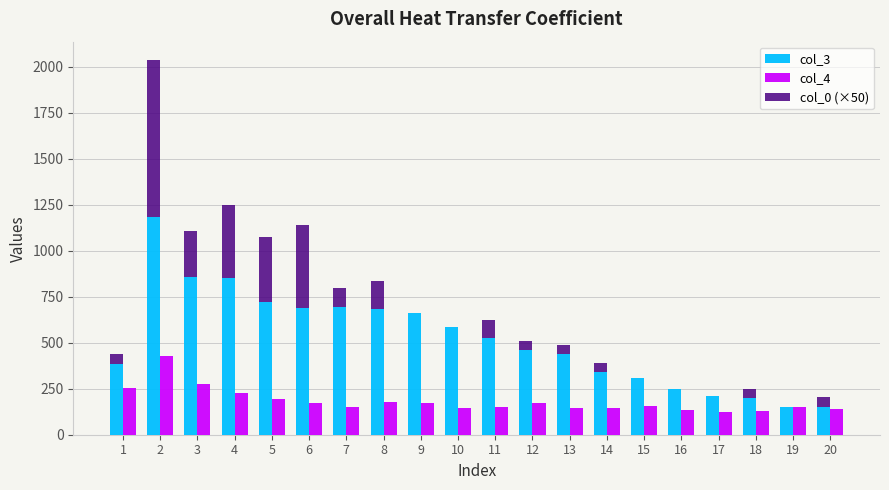

List the series in order of their peak value, highest first.

col_3, col_0 (×50), col_4